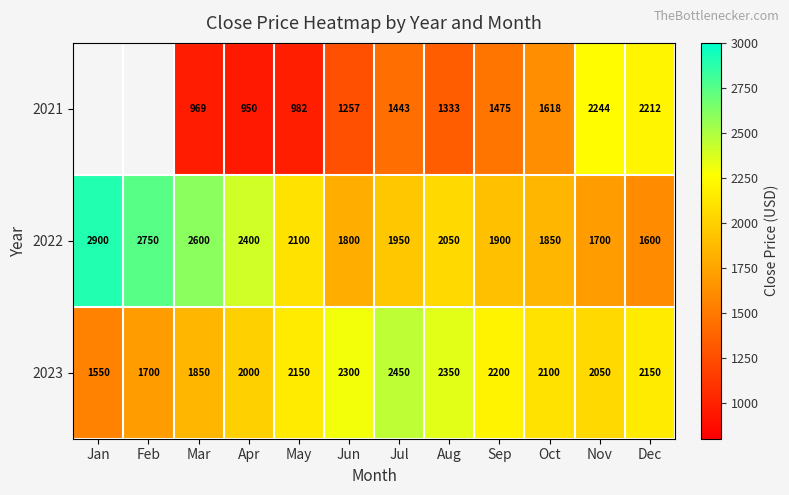

How many values in the 2022 series are below 2050?

6